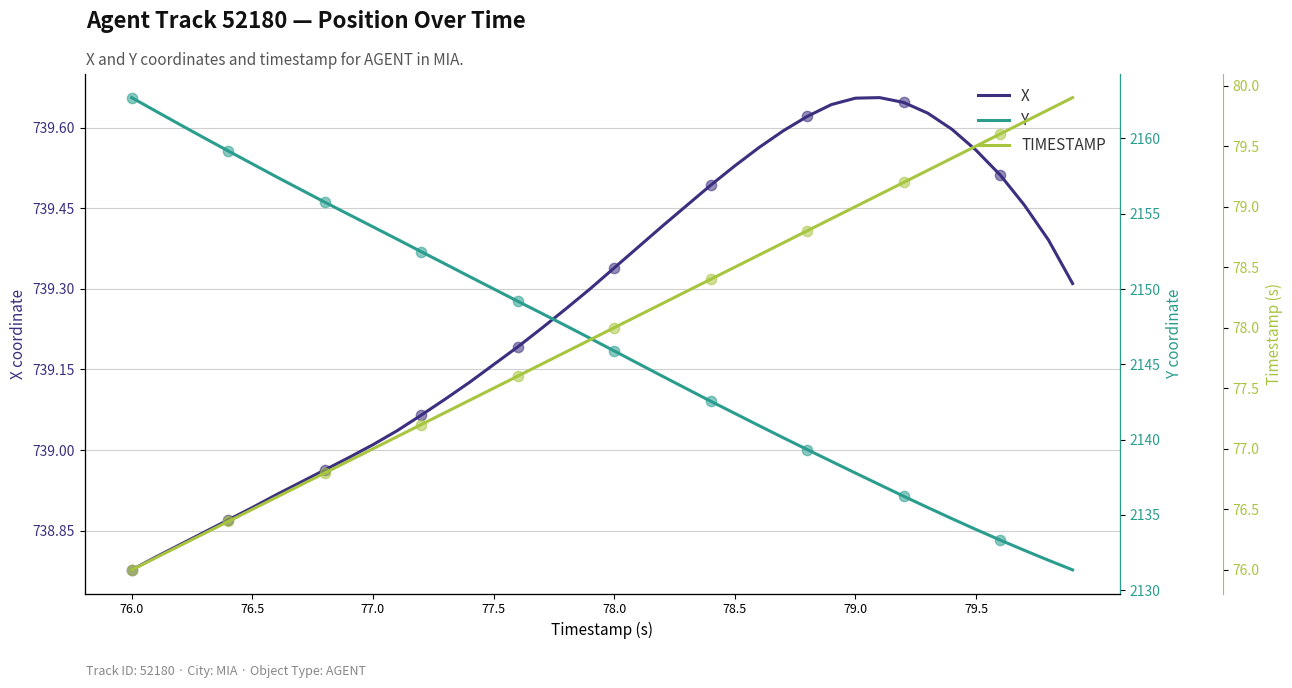

Which series reaches the minimum Y coordinate?

TIMESTAMP